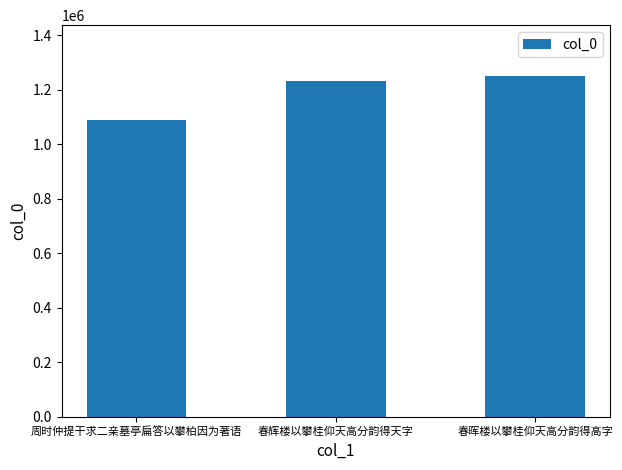

Reading left to right, what are all the values shown in this chart?

周时仲提干求二亲墓亭扁答以攀柏因为著语=1089336	春辉楼以攀桂仰天高分韵得天字=1231858	春晖楼以攀桂仰天高分韵得高字=1249198